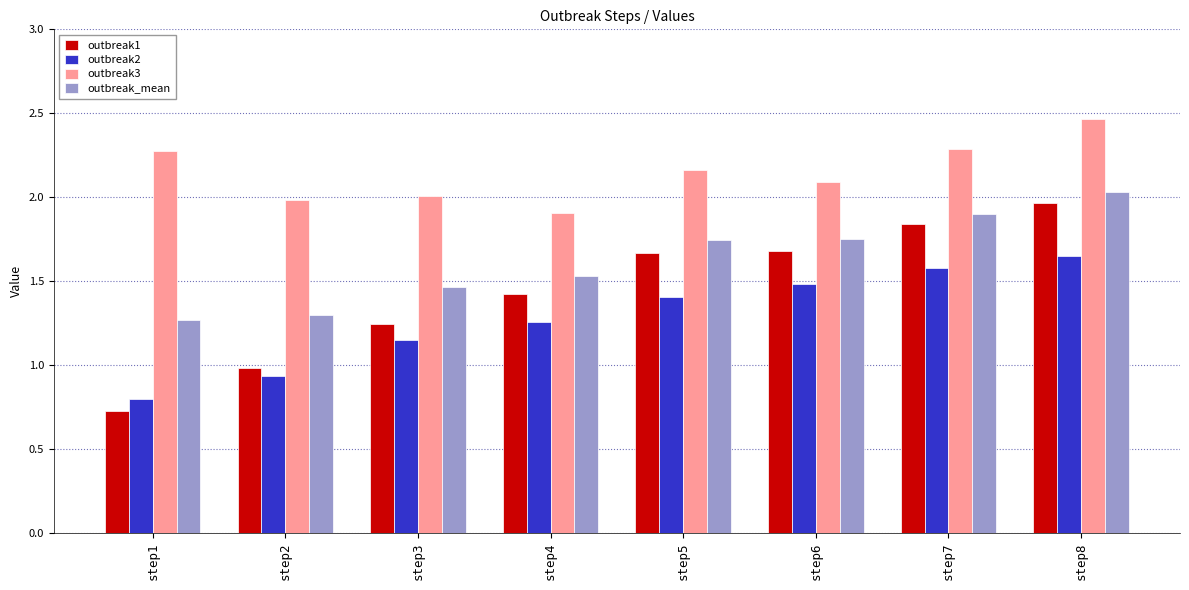

The value of outbreak2 at step7 is 2.3. True or false?

False